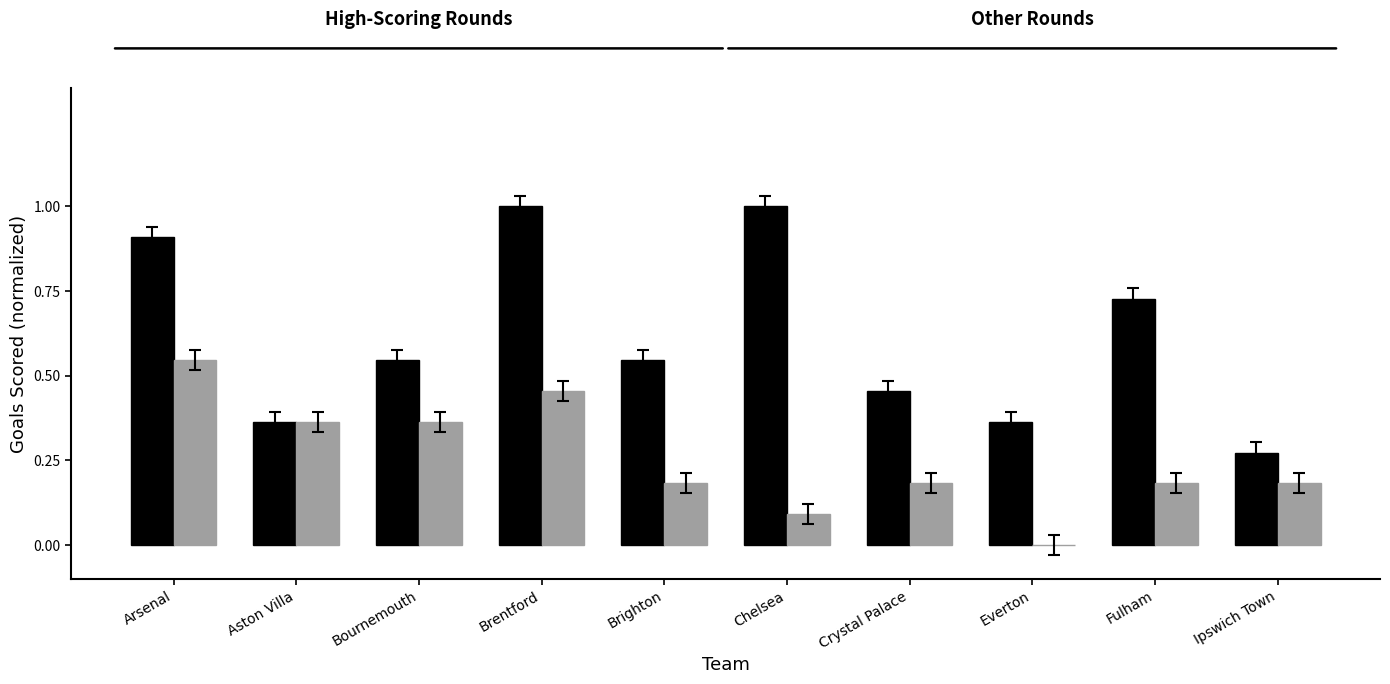

What is the total value across all series at Brentford?

1.5